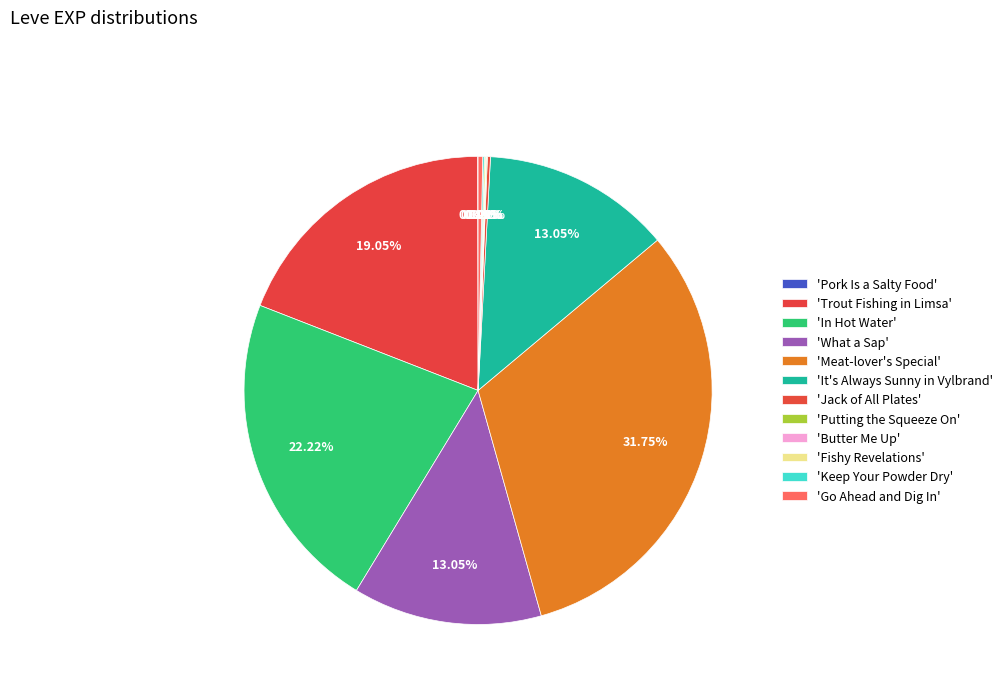

Count the number of slices in the pie.

12